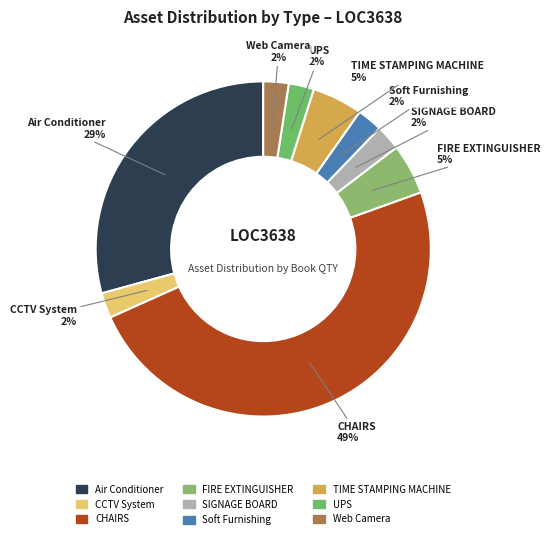

Is it true that CCTV System is 9% of the pie?

False